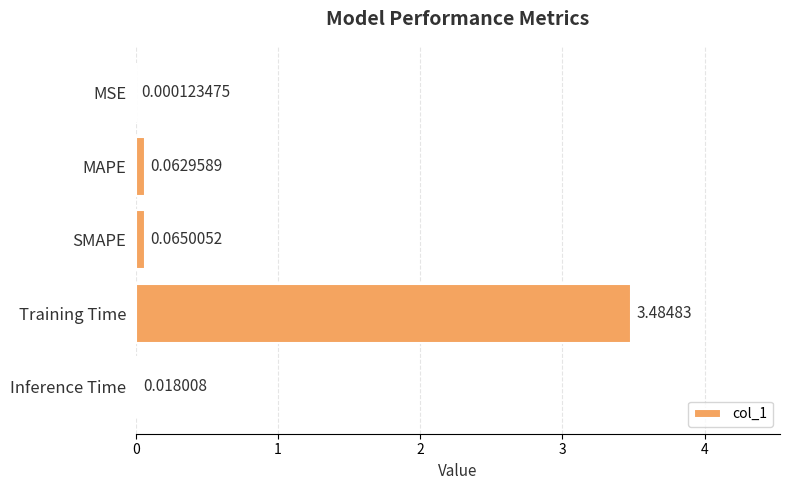

Are the bars horizontal?

Yes